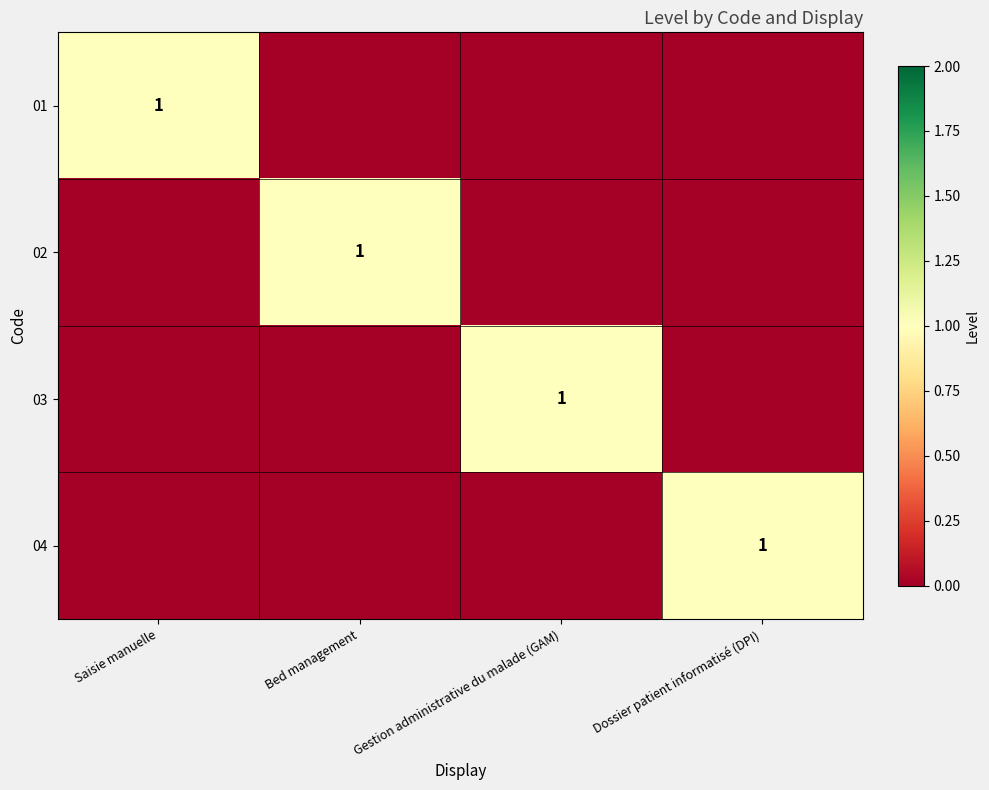

Which has a higher value, Gestion administrative du malade (GAM) or Saisie manuelle?

Saisie manuelle